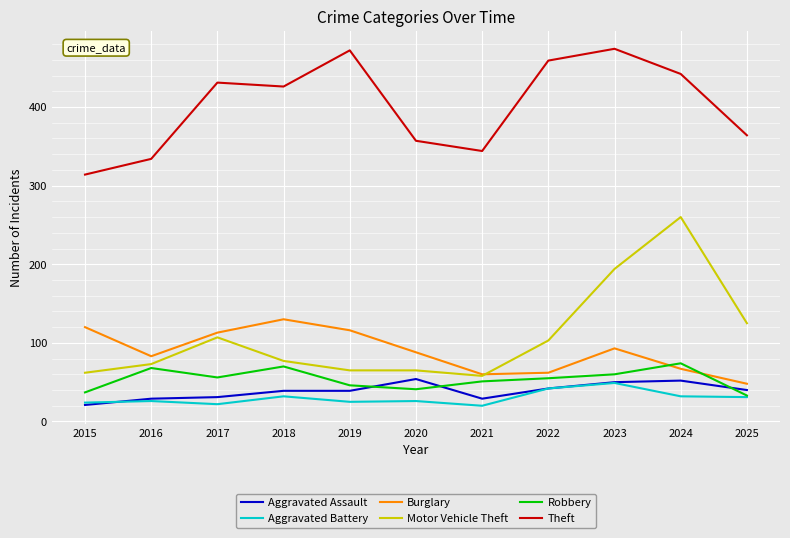

The Theft series shows 472 at 2019. True or false?

True